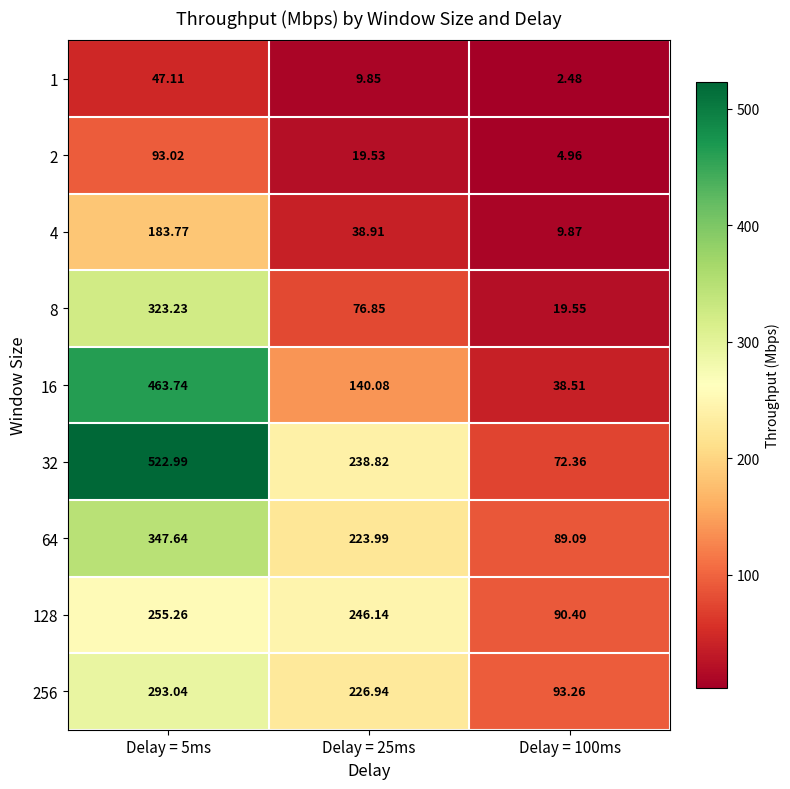

Is the value of 256 at Delay = 100ms greater than the value of 8 at Delay = 100ms?

Yes